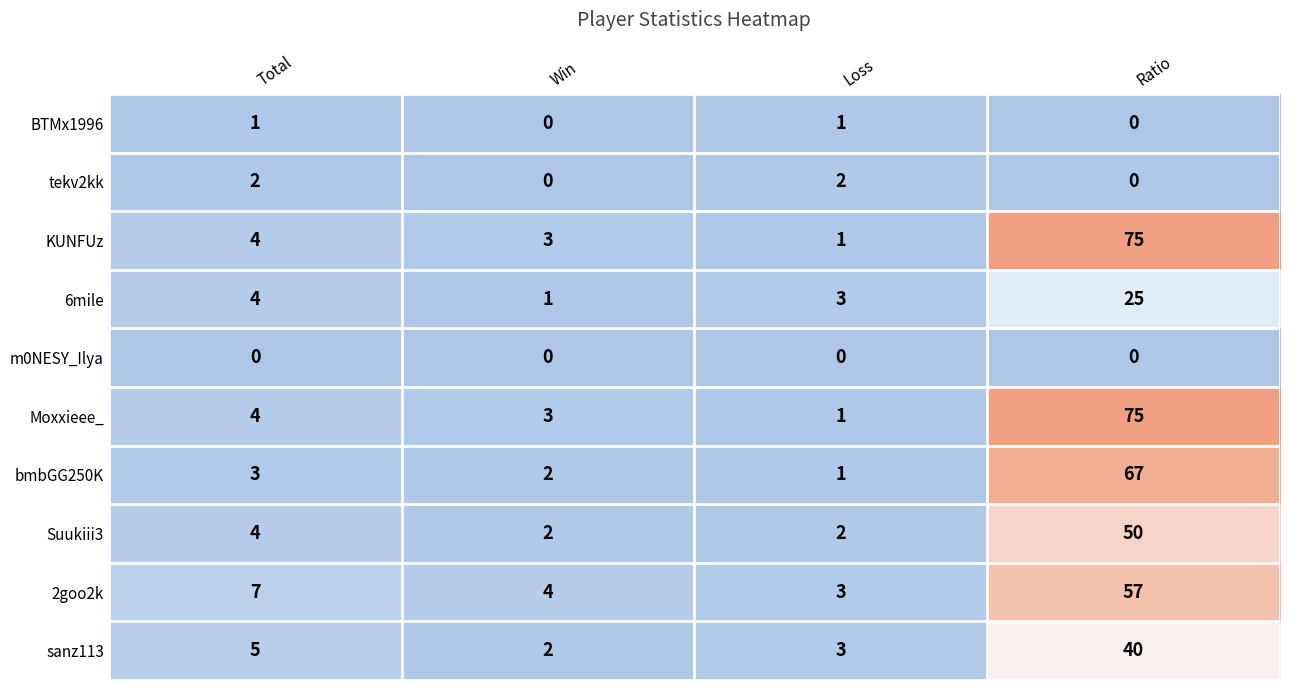

What is the spread (max minus min) of values at Total?

7